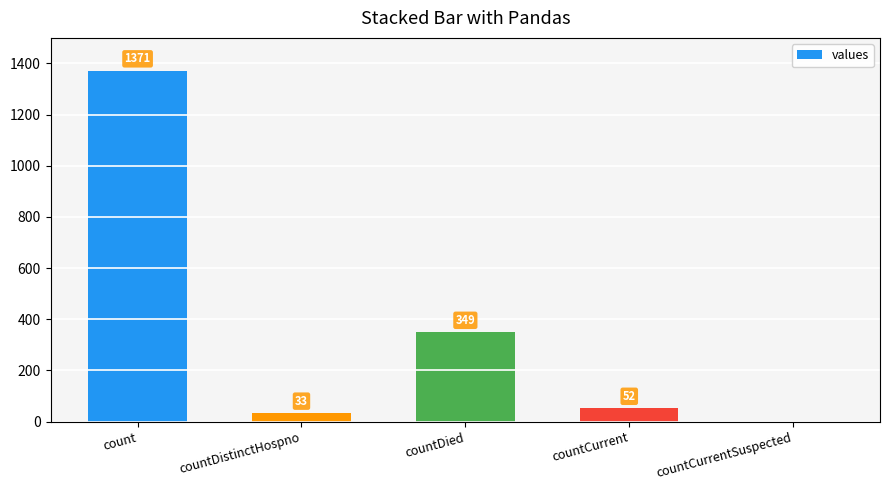

What is the sum of all values?

1805